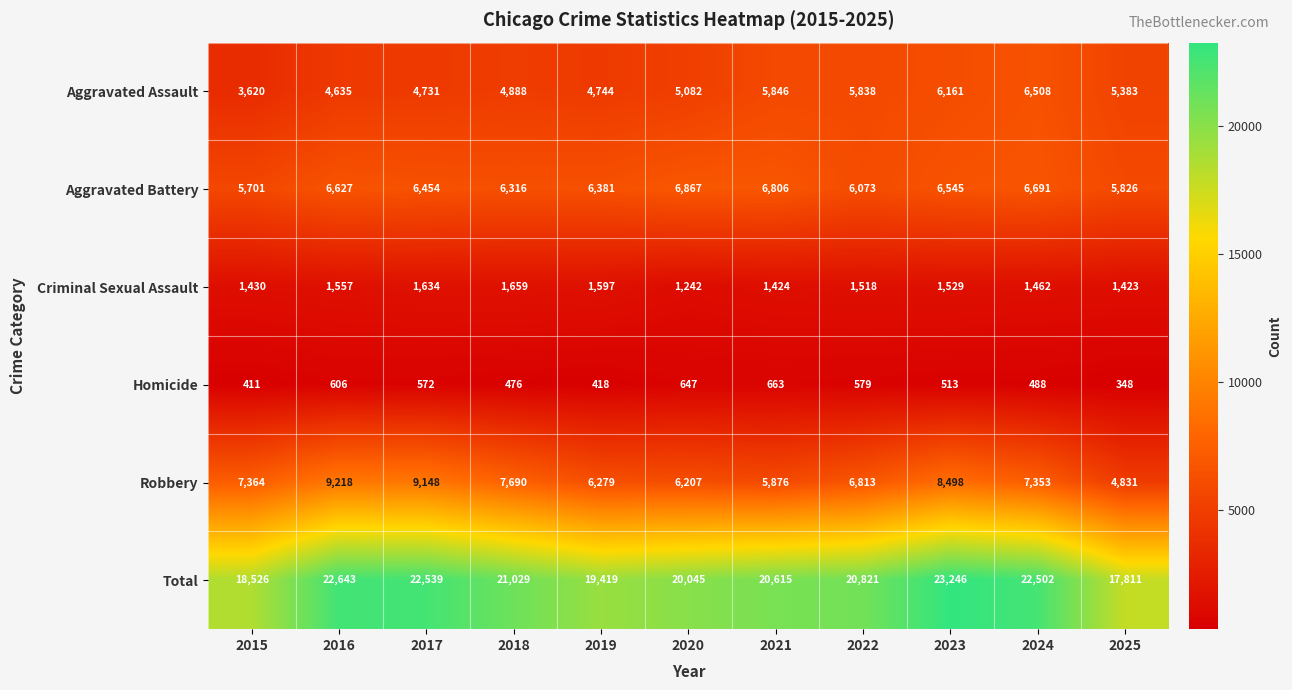

Which category has the highest value in the Aggravated Battery series?

2020